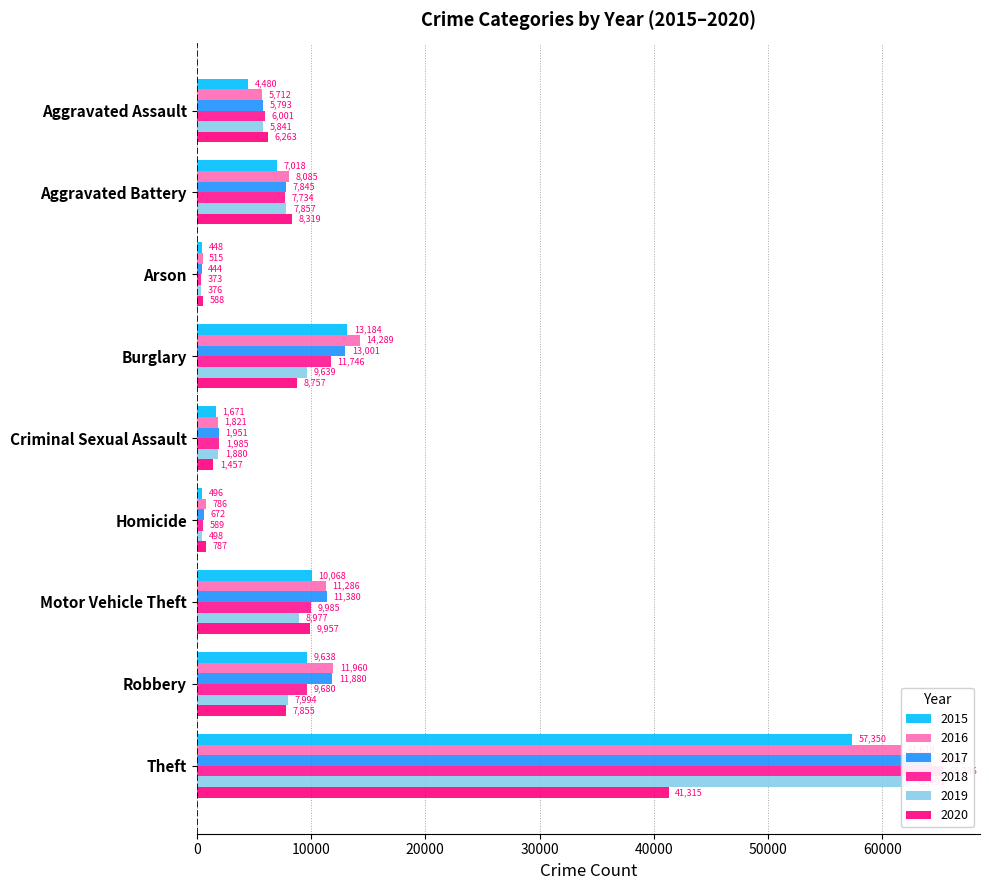

At which category does the chart reach its minimum across all series?

Arson